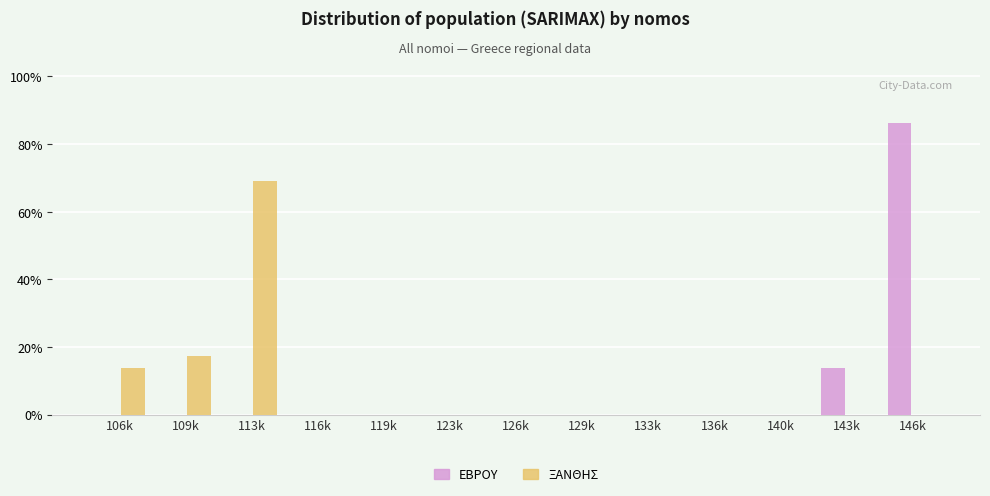

Reading right to left, what are all the values shown in this chart?

ΕΒΡΟΥ: 146k=86.2	143k=13.8	140k=0.0	136k=0.0	133k=0.0	129k=0.0	126k=0.0	123k=0.0	119k=0.0	116k=0.0	113k=0.0	109k=0.0	106k=0.0
ΞΑΝΘΗΣ: 146k=0.0	143k=0.0	140k=0.0	136k=0.0	133k=0.0	129k=0.0	126k=0.0	123k=0.0	119k=0.0	116k=0.0	113k=69.0	109k=17.2	106k=13.8